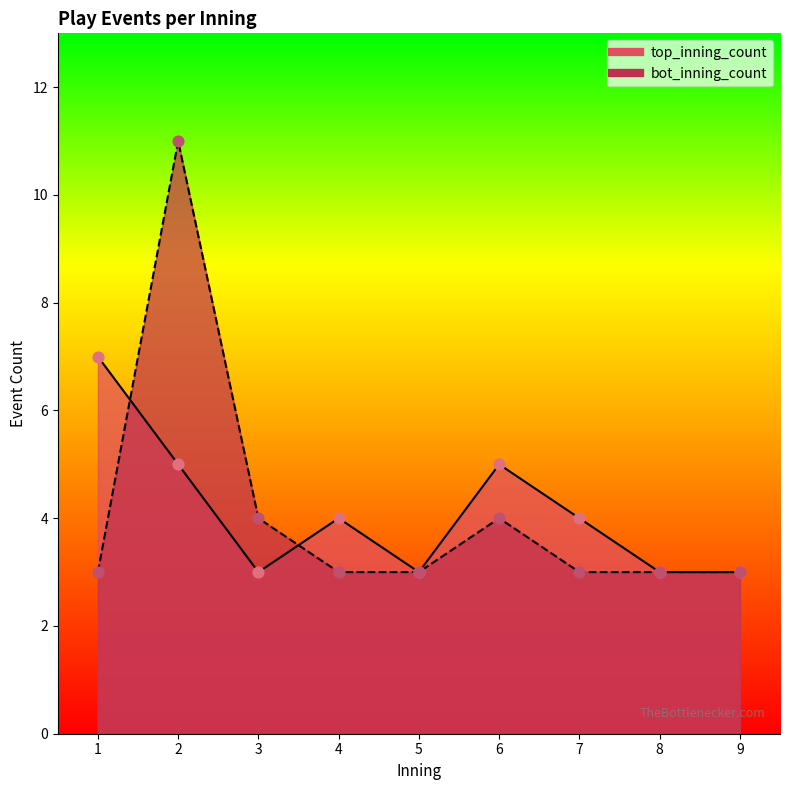

At which category is the sum across all series the highest?

2